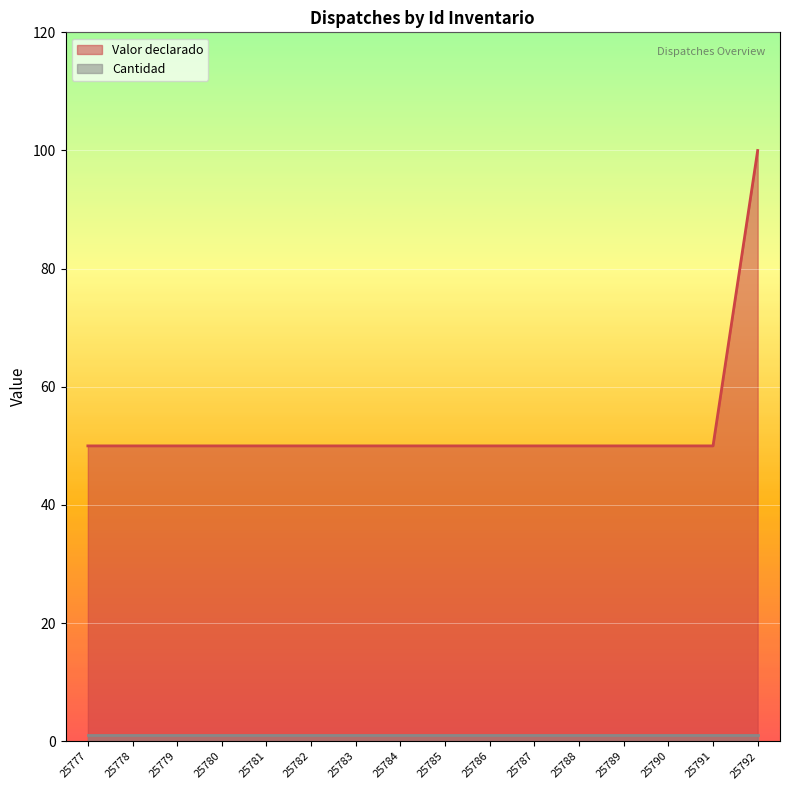

Which category has the highest value across all series?

25792